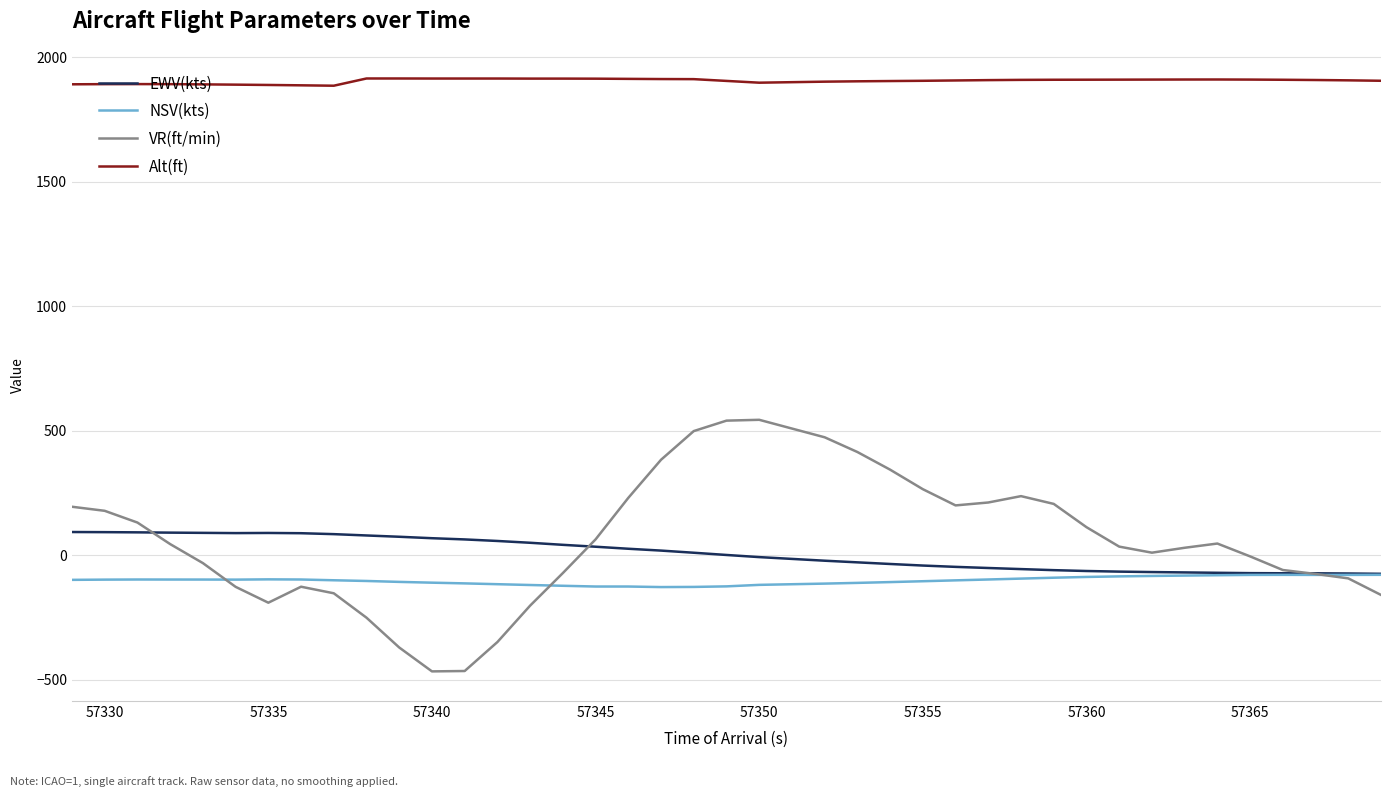

Which series has the largest range (max minus min)?

VR(ft/min)